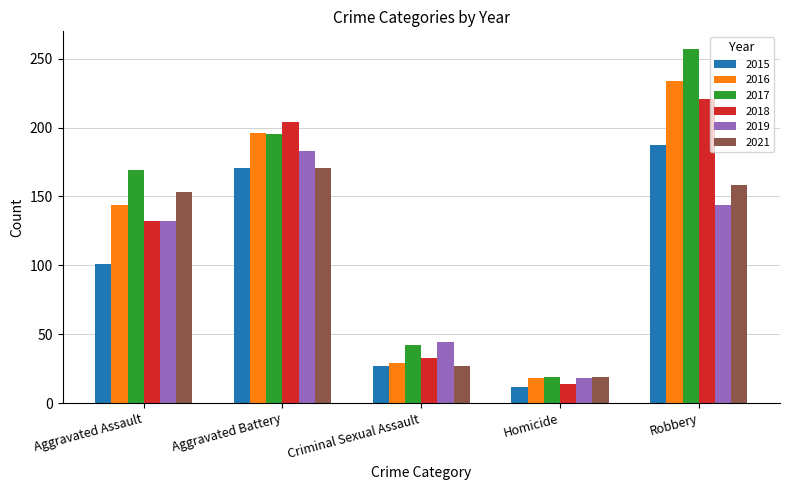

What is the value of the 2017 bar at the 4th from the left?

19